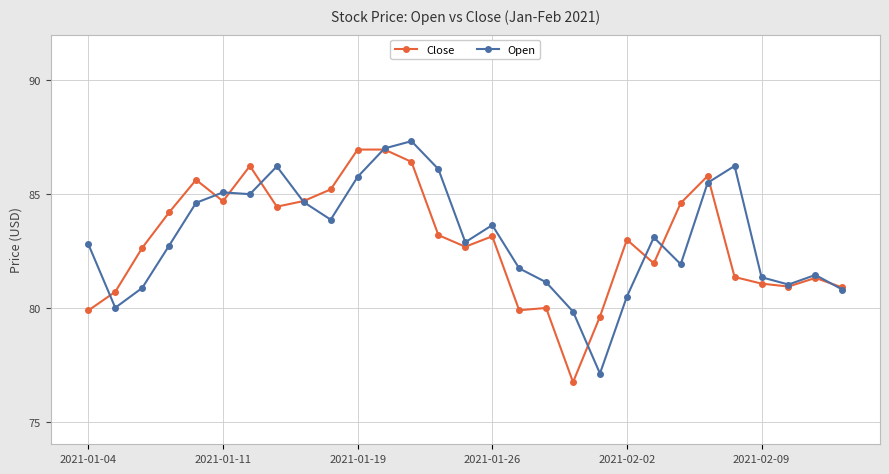

True or false: Close has more than 0 points higher than both neighbors.

True